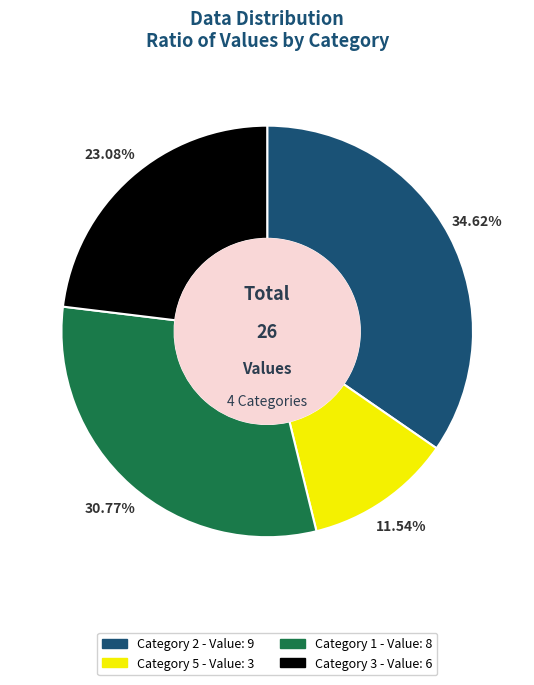

What percentage is the 5 slice, to the nearest percent?

12%